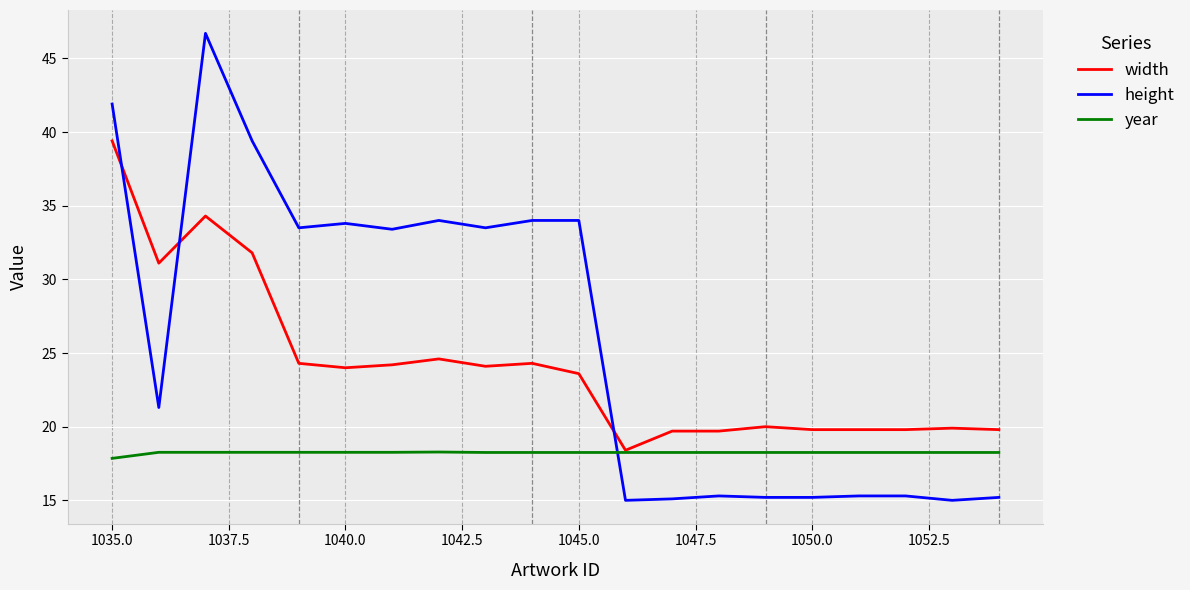

What is the maximum value shown in the chart?

46.7